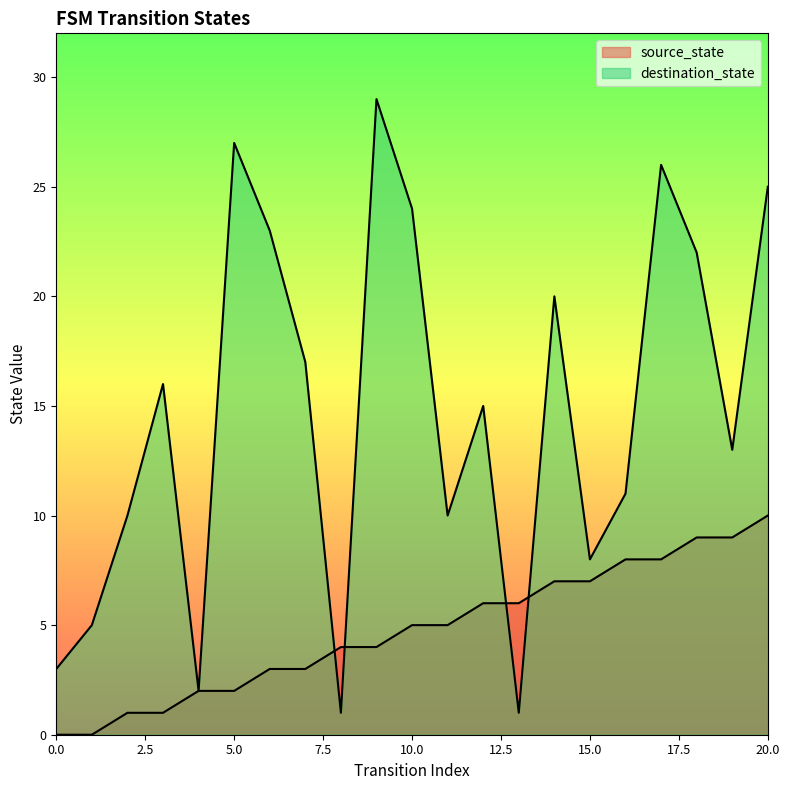

Between 2 and 19, which series saw the biggest shift?

source_state